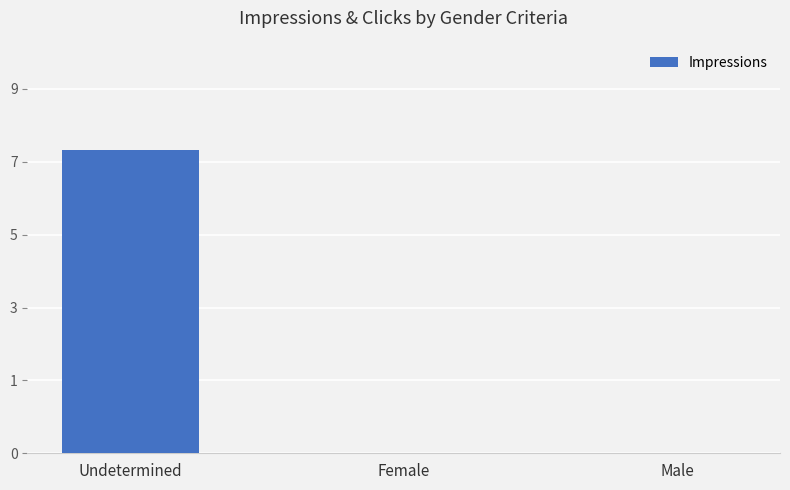

Rank the categories by value from highest to lowest.

Undetermined, Female, Male